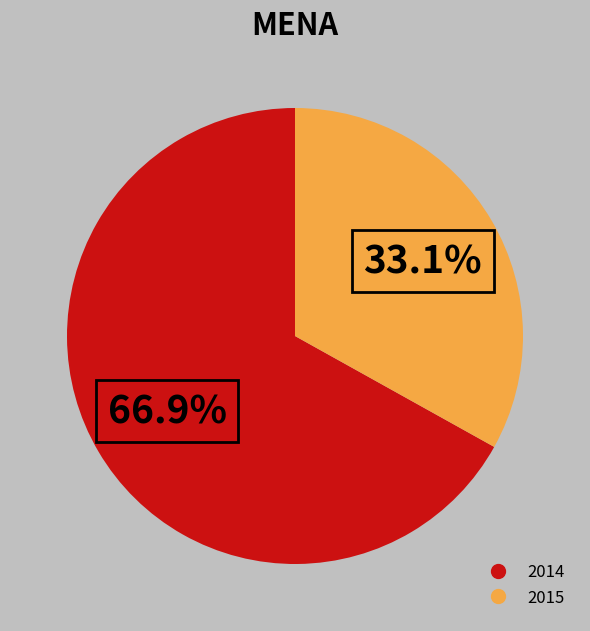

What portion of the pie excludes 2015?

66.9%